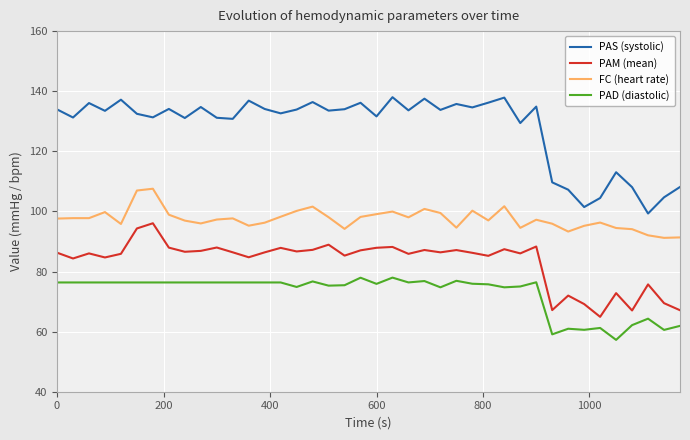

Which series has the widest spread of values?

PAS (systolic)